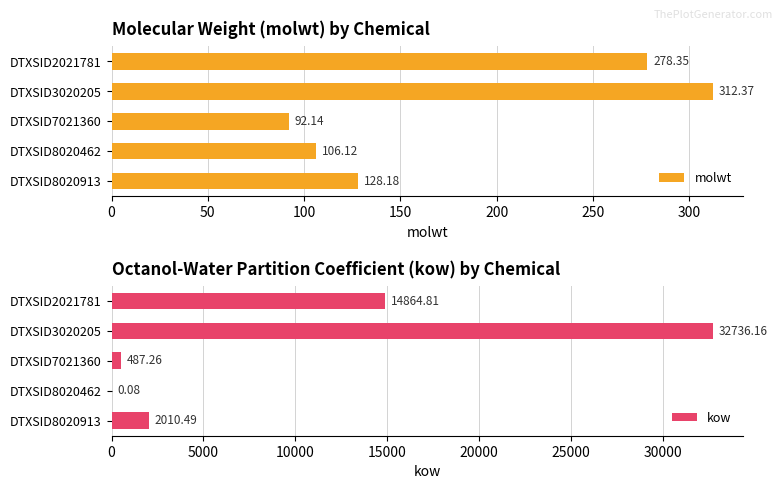

True or false: kow has a value of 32736.2 at DTXSID3020205.

True